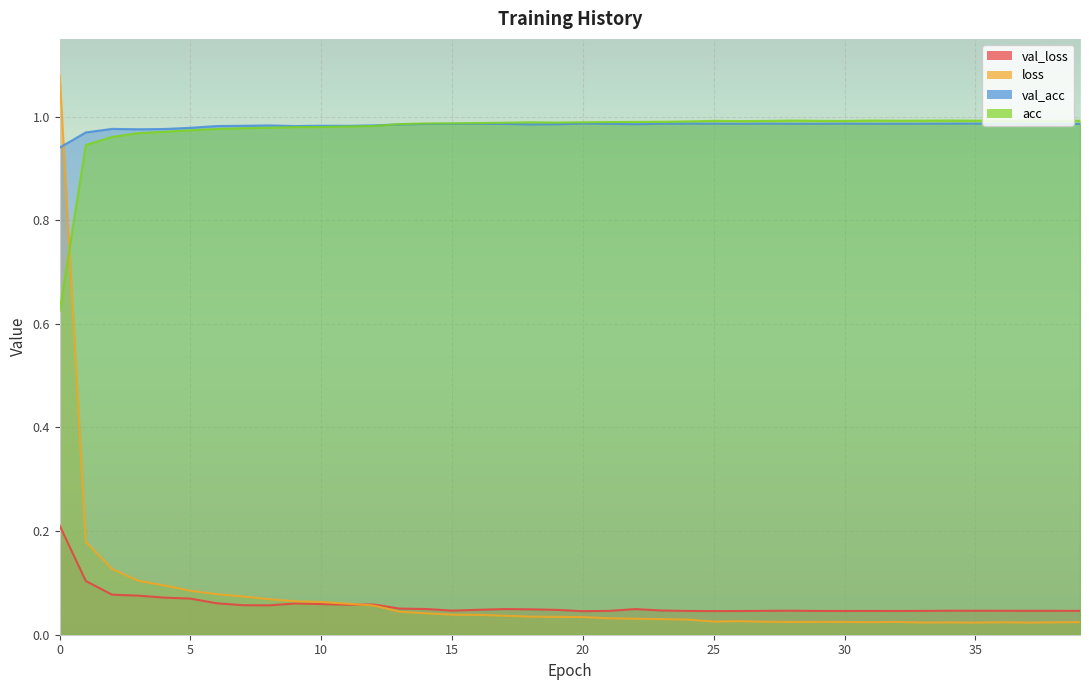

At 29, list the series in order from largest to smallest.

acc, val_acc, val_loss, loss